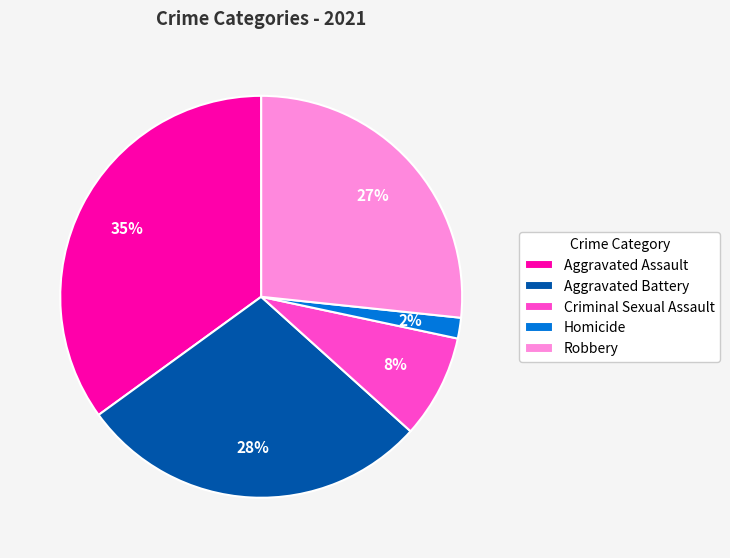

Is there a majority slice in this chart?

No